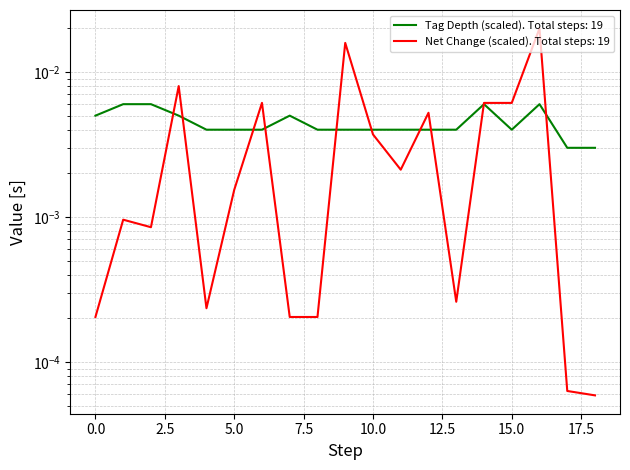

How many values are between 0 and 1?

19